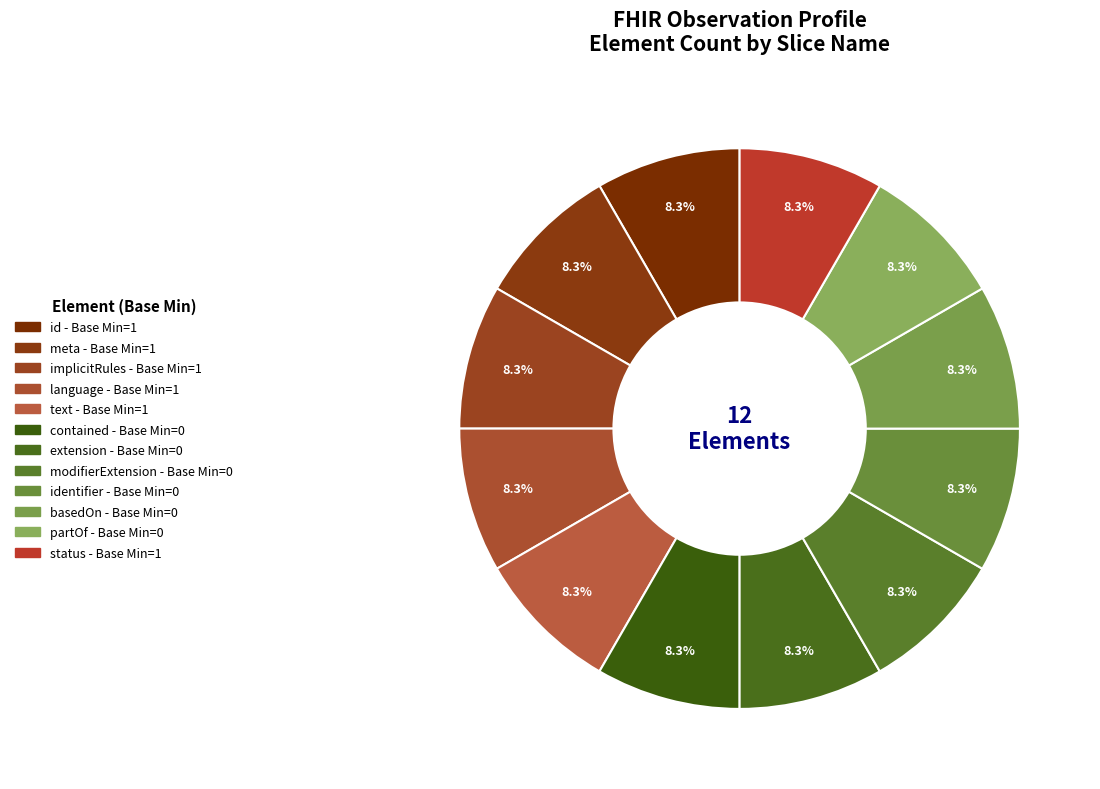

Is there a majority slice in this chart?

No